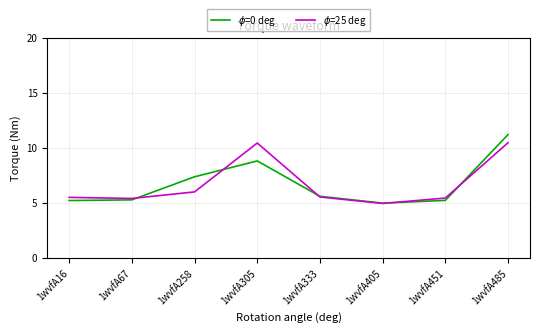

How many values in the $\phi$=0 deg series exceed 5?

7